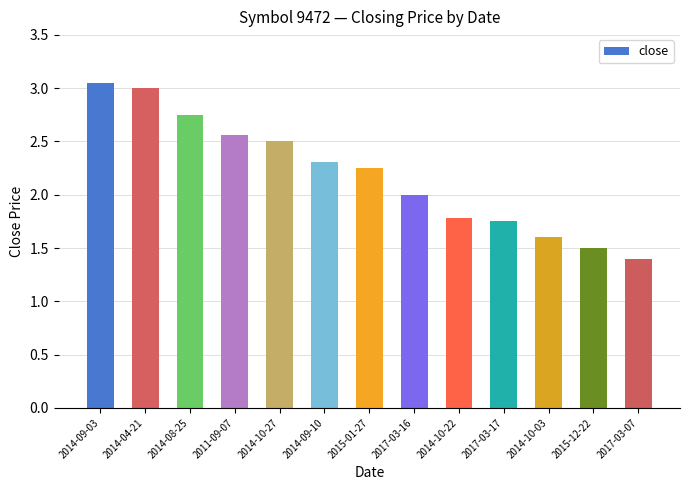

What value does the data have at 2015-12-22?

1.5